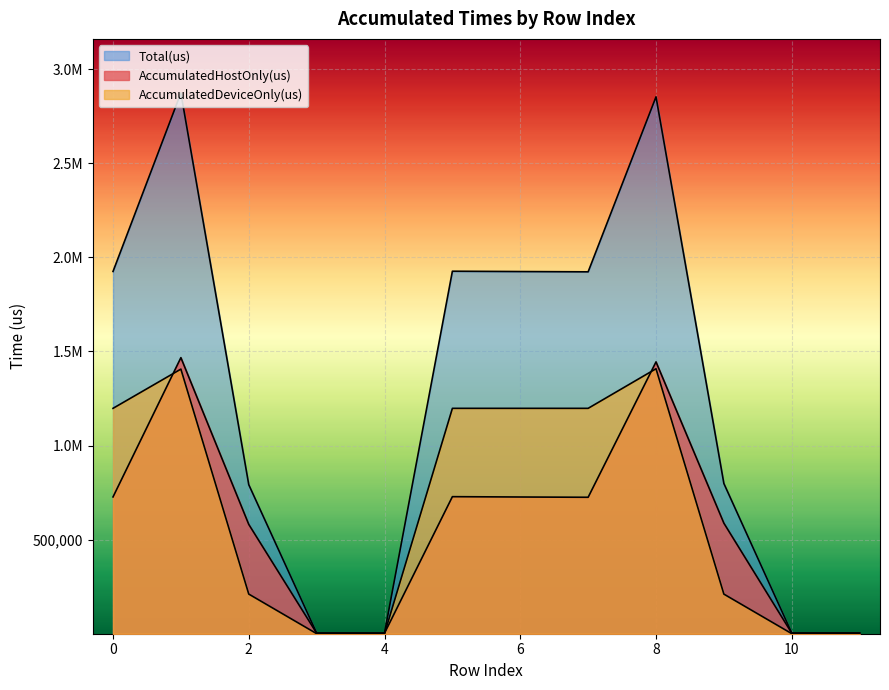

How many distinct data groups are displayed?

3